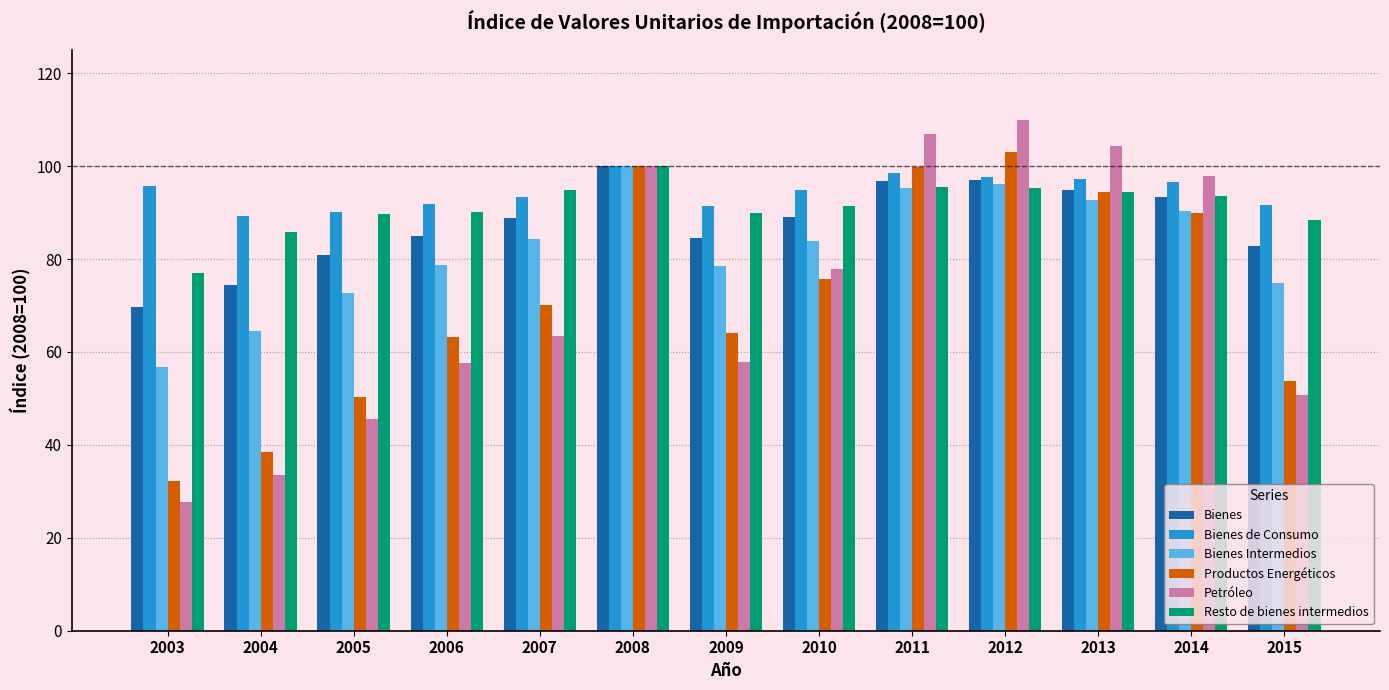

Does the chart contain any negative values?

No